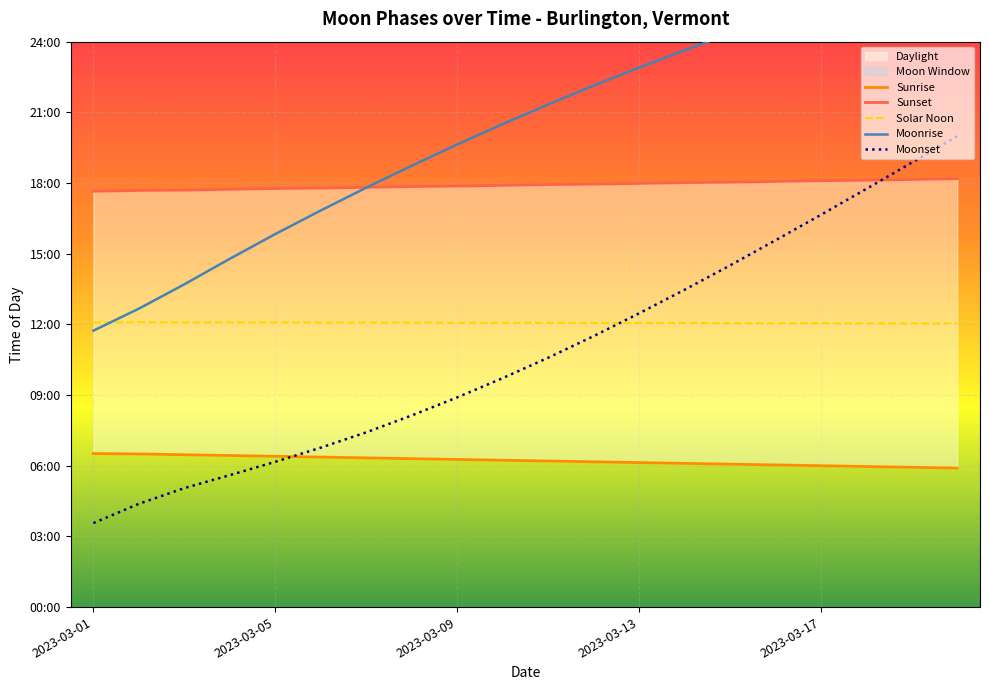

True or false: Sunrise has more than 2 interior local peaks.

False